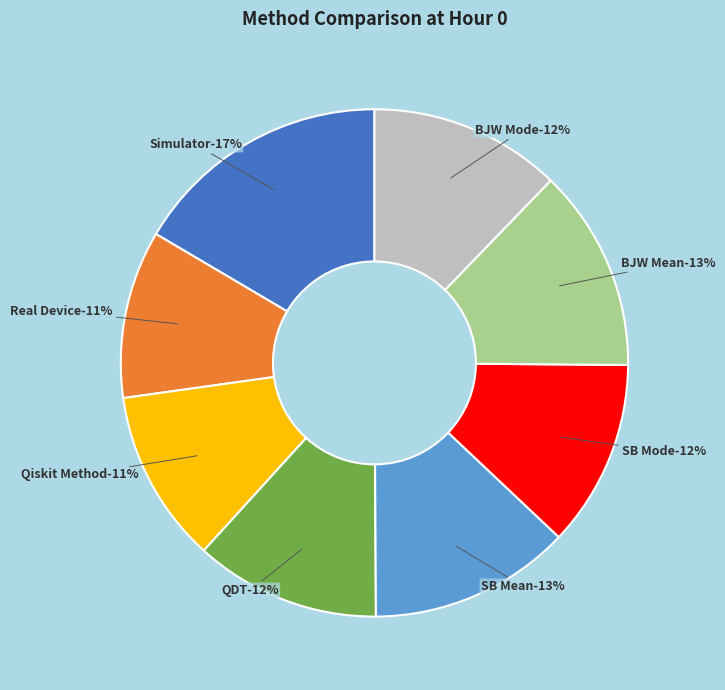

To the nearest percent, what portion does SB Mode represent?

12%